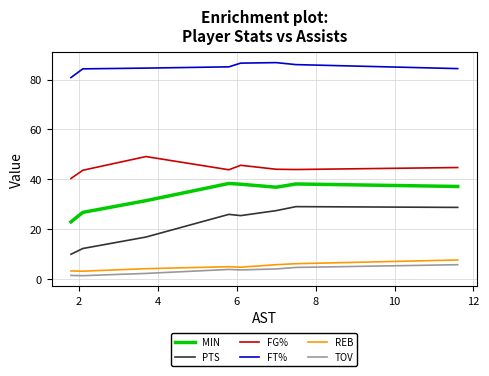

What are all the series names shown in the legend?

MIN, PTS, FG%, FT%, REB, TOV